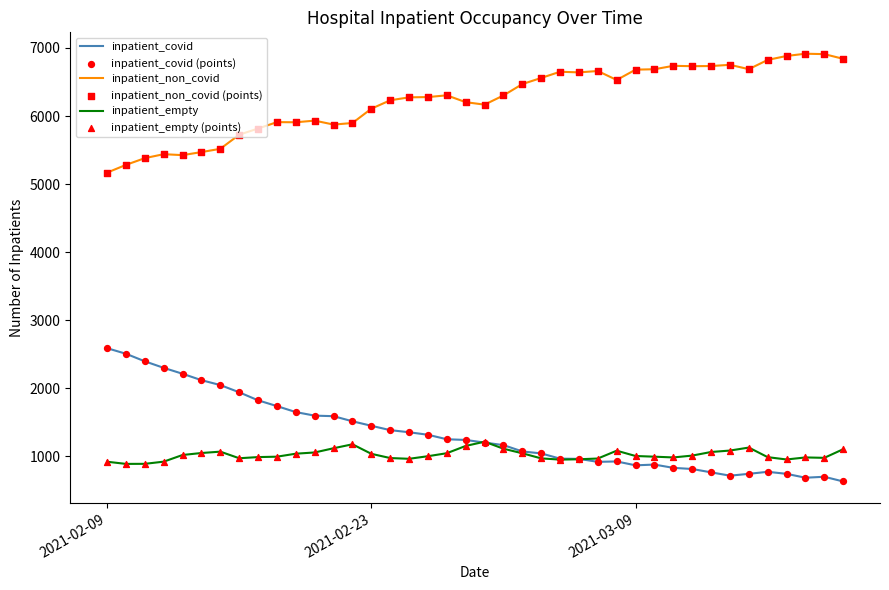

What is the maximum value for inpatient_covid?

2589